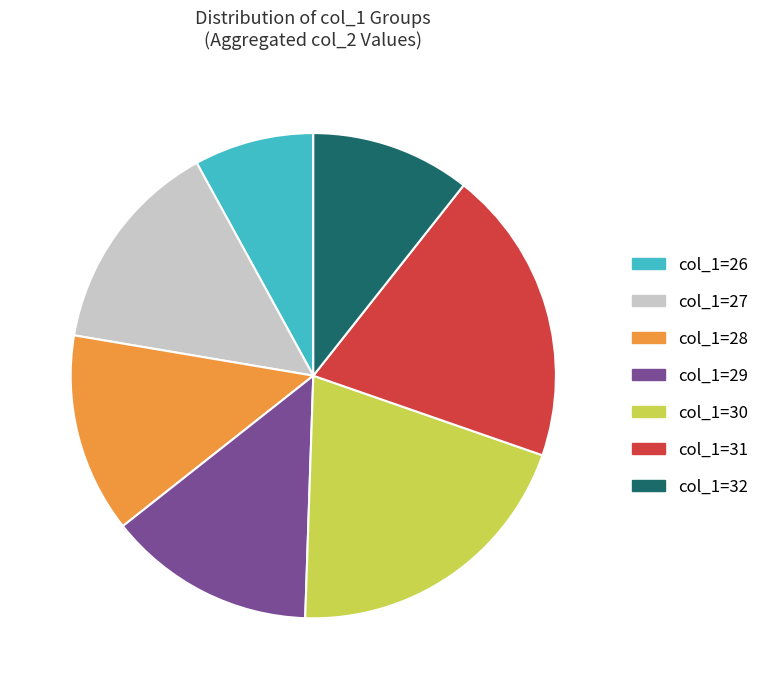

Rank the categories by value from highest to lowest.

col_1=30, col_1=31, col_1=27, col_1=29, col_1=28, col_1=32, col_1=26